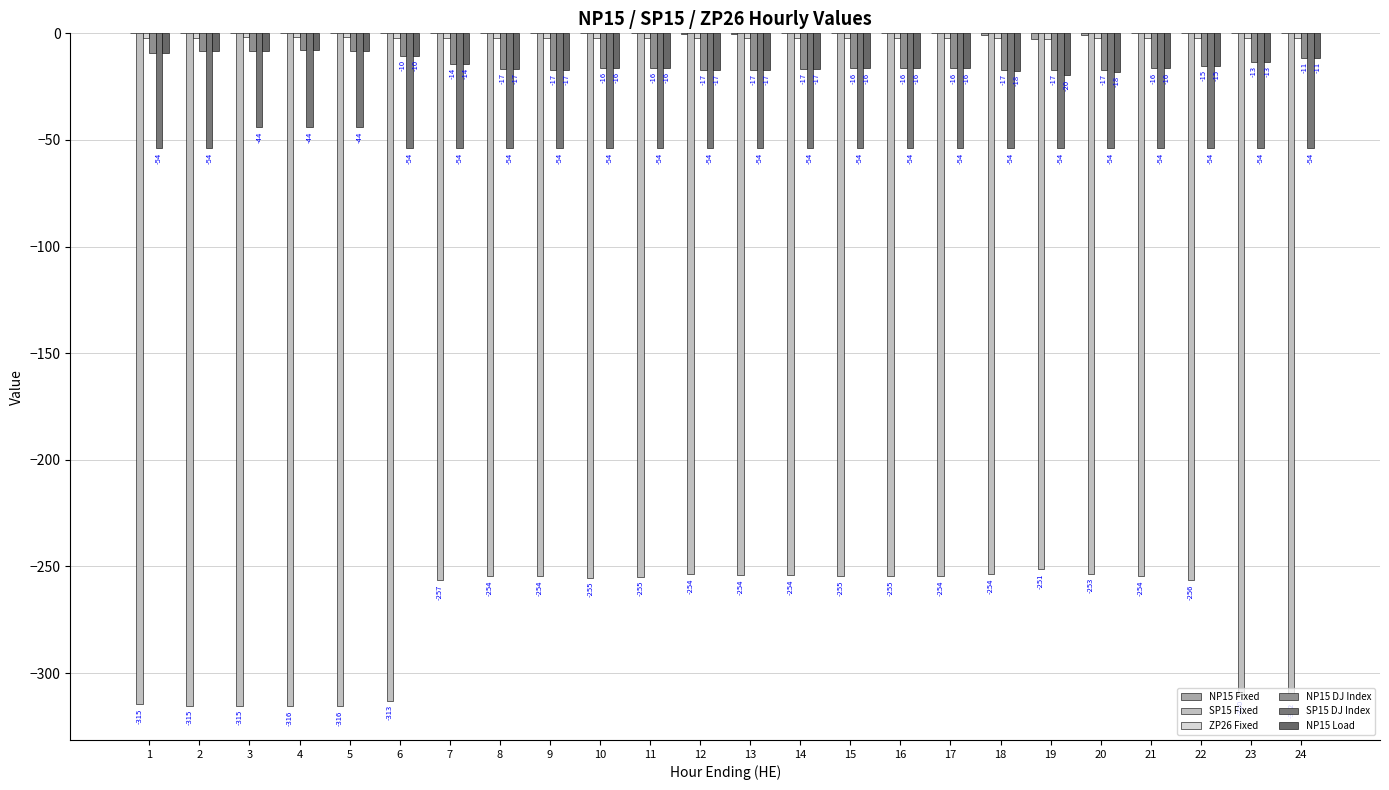

Count the number of categories in the chart.

24